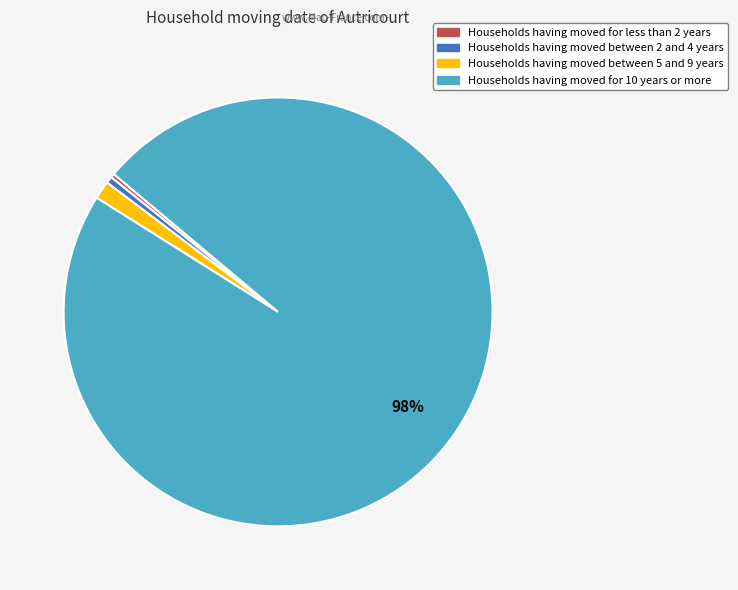

Is there any slice that represents more than half of the pie?

Yes